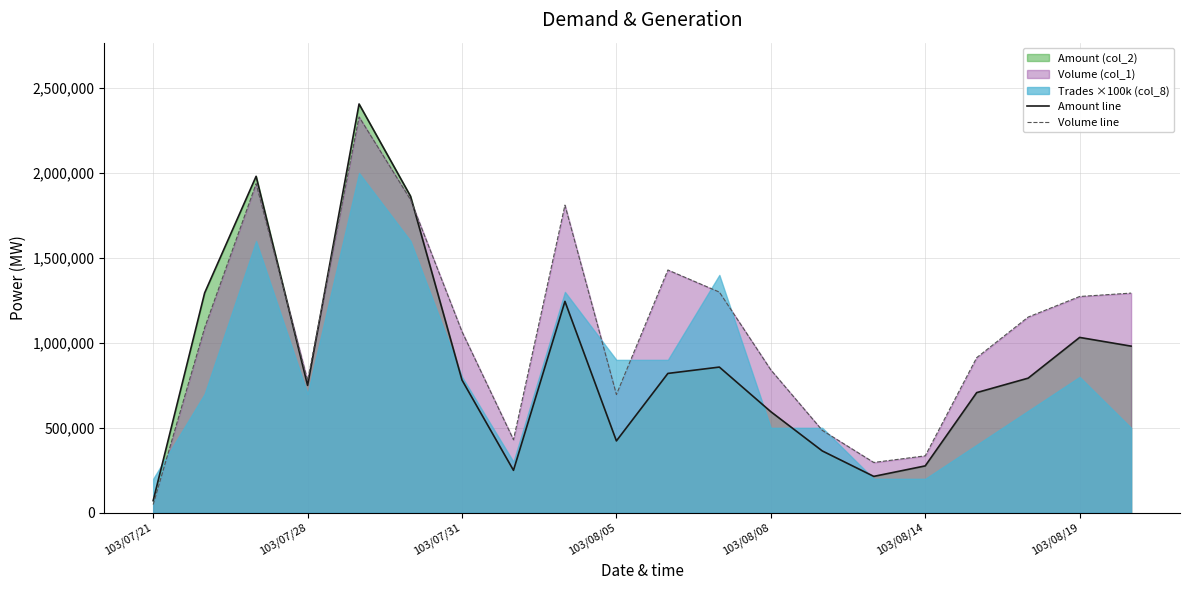

At which label does Amount line reach its minimum?

103/07/21